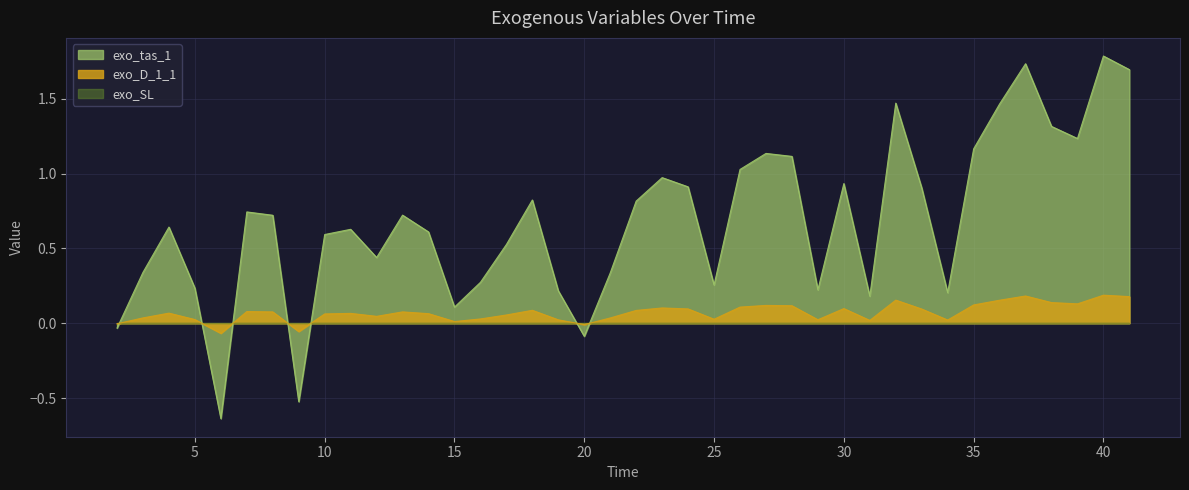

At how many categories does at least one series exceed 0?

36